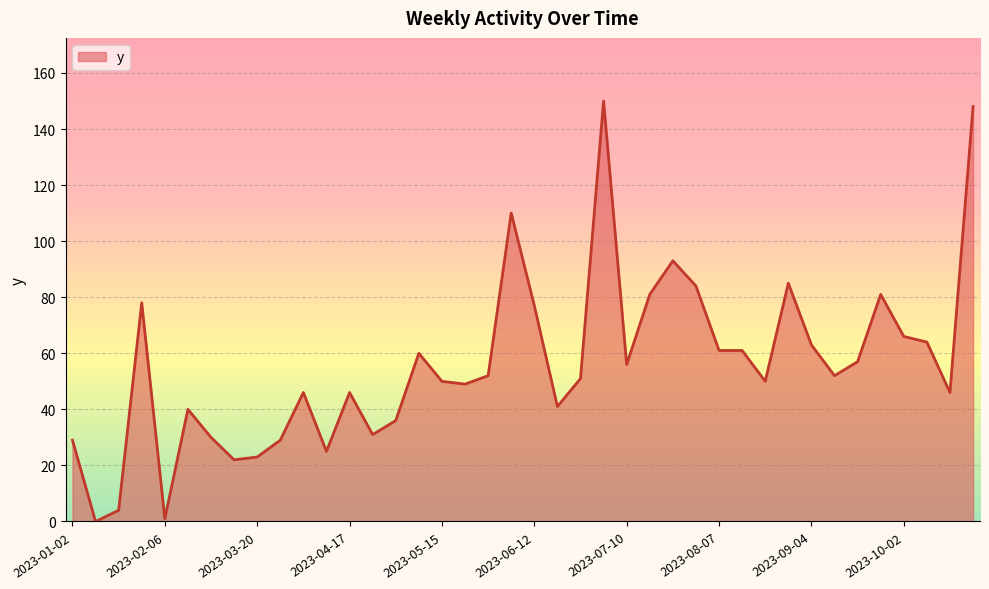

What is the greatest value displayed?

150